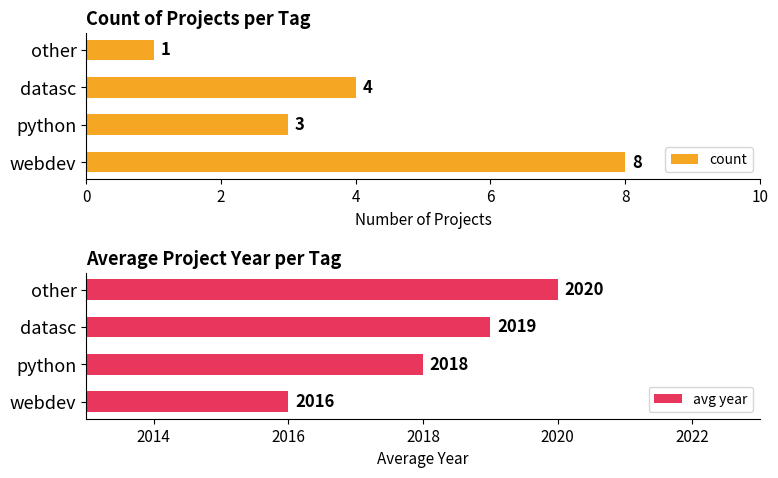

What are all the series names shown in the legend?

count, avg year